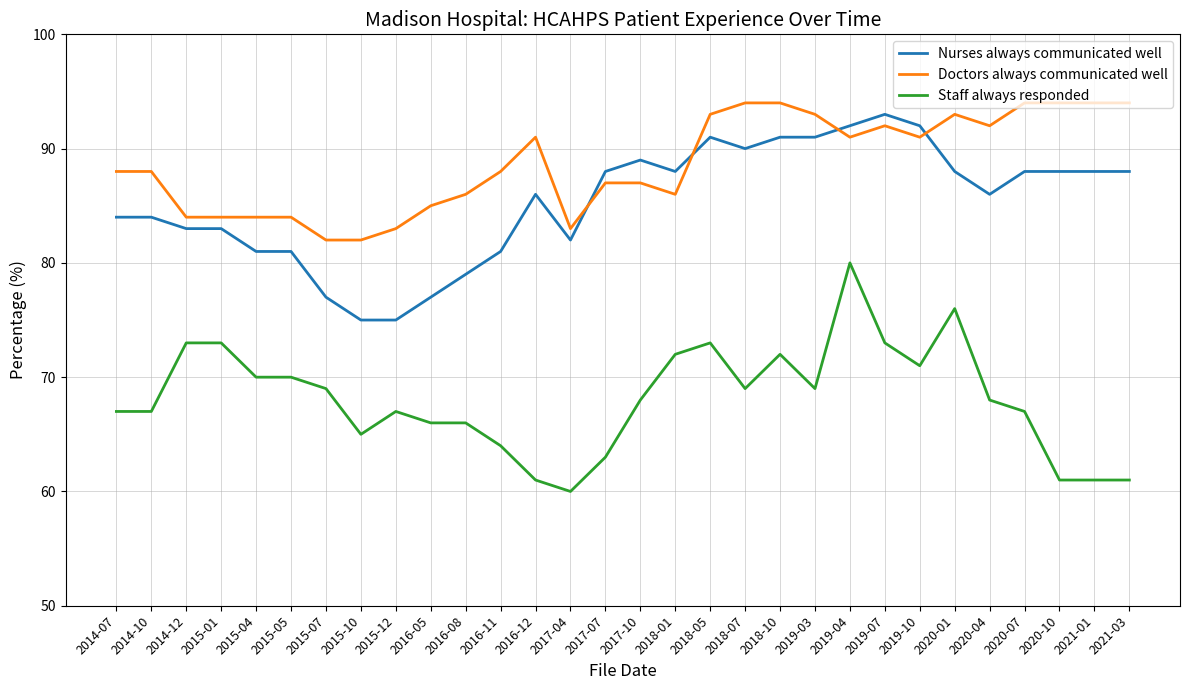

What is the approximate value of Staff always responded at 2016-08, to the nearest 5?

65